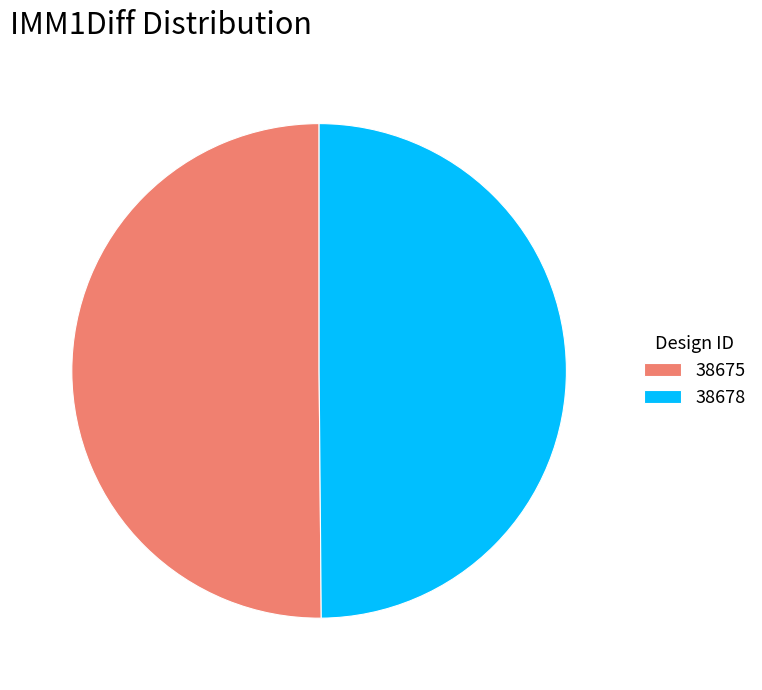

Approximately how many times larger is the value at 38675 compared to 38678?

1.0